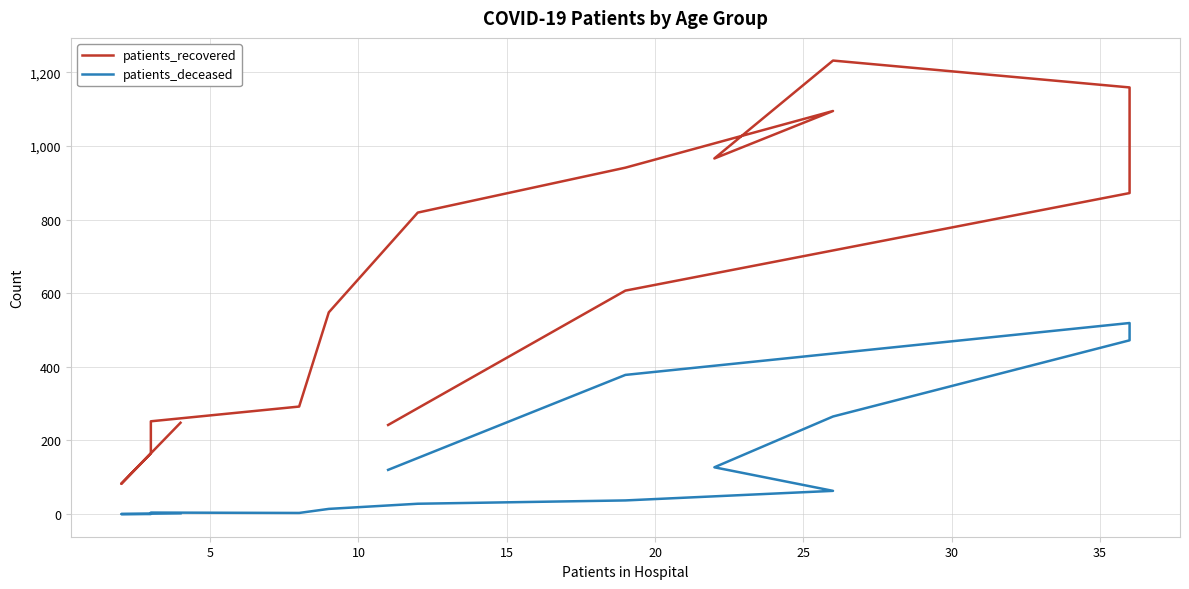

What is the difference between the second highest and second lowest values in the patients_deceased series?

472